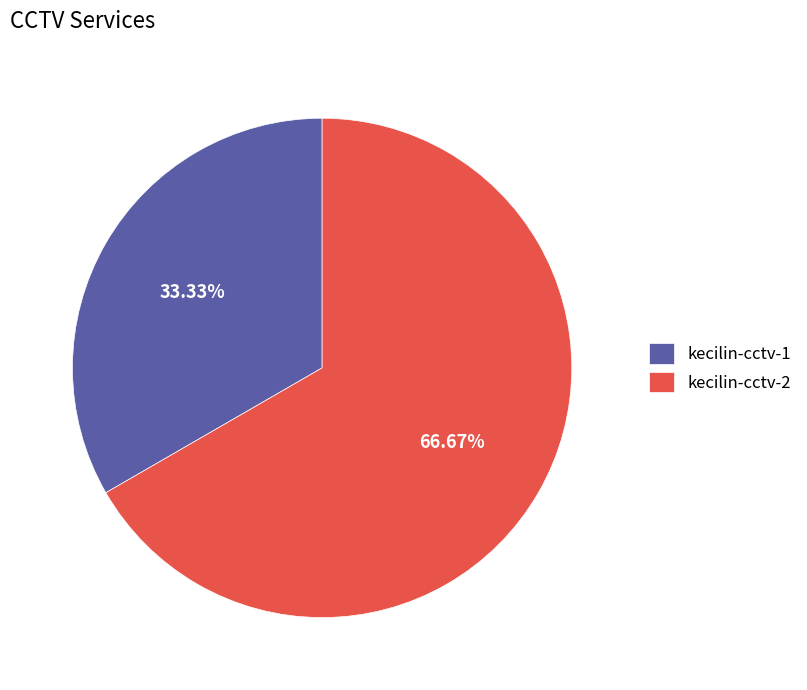

The kecilin-cctv-2 slice represents 61% of the pie. True or false?

False